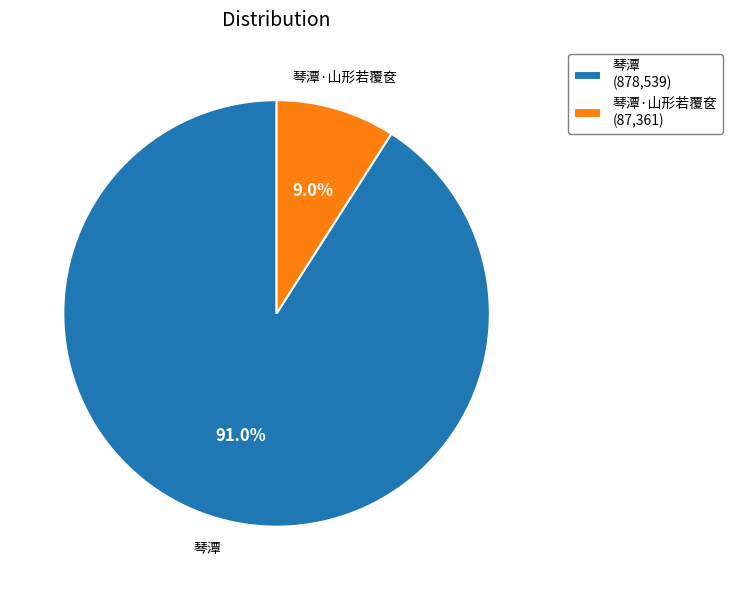

Which slice is the largest?

琴潭